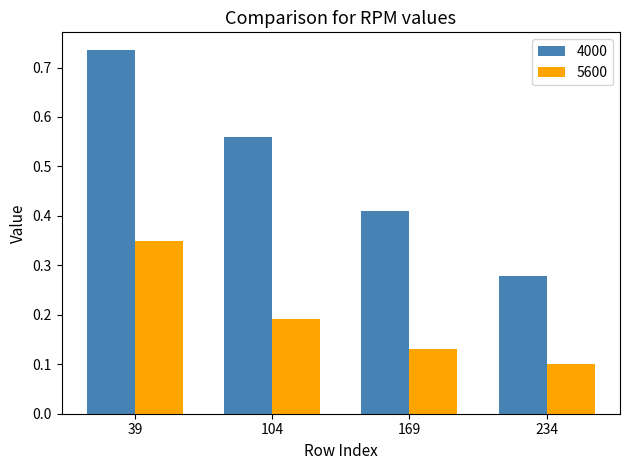

Rank the series by their average value, from lowest to highest.

5600, 4000